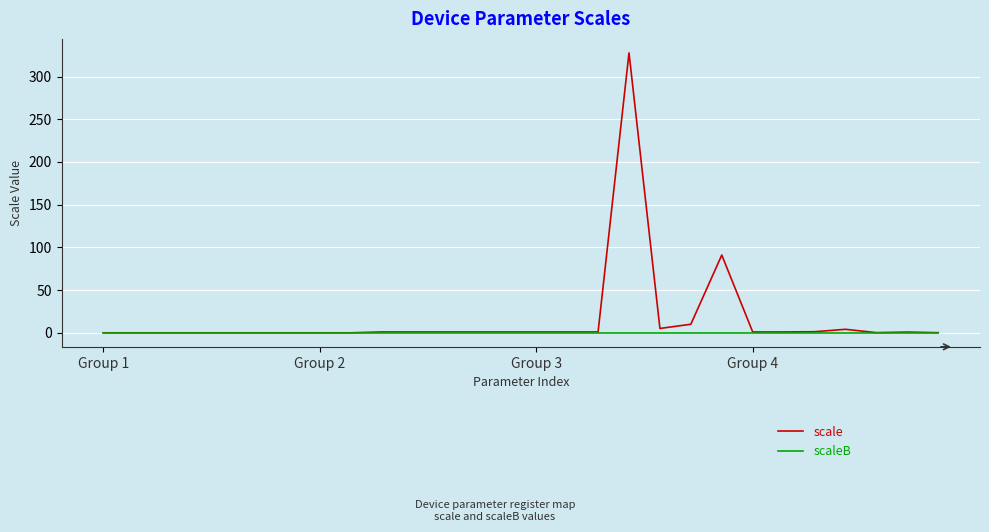

What is the maximum value shown in the chart?

327.7